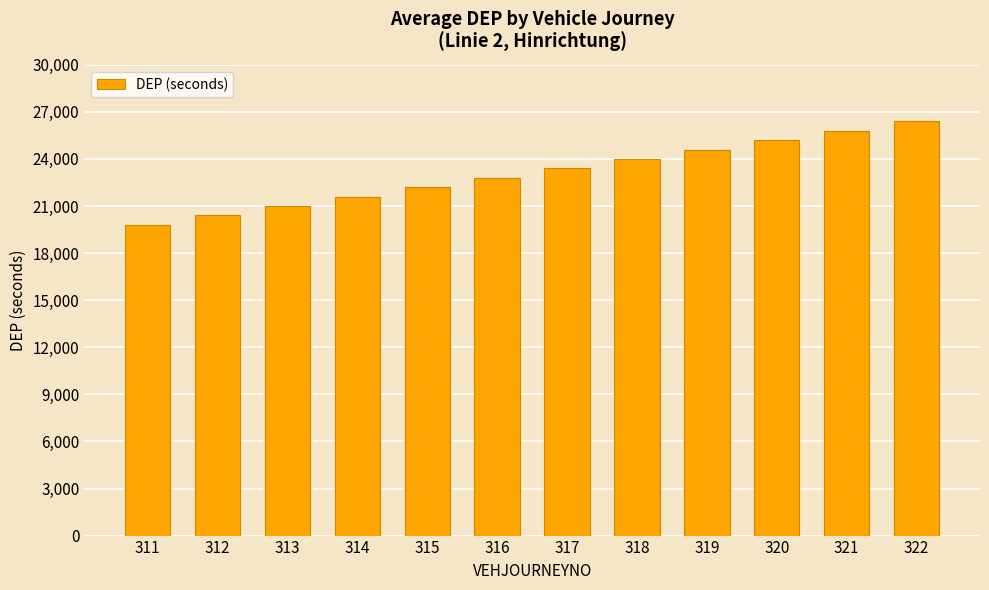

Rank the categories by value from highest to lowest.

322, 321, 320, 319, 318, 317, 316, 315, 314, 313, 312, 311